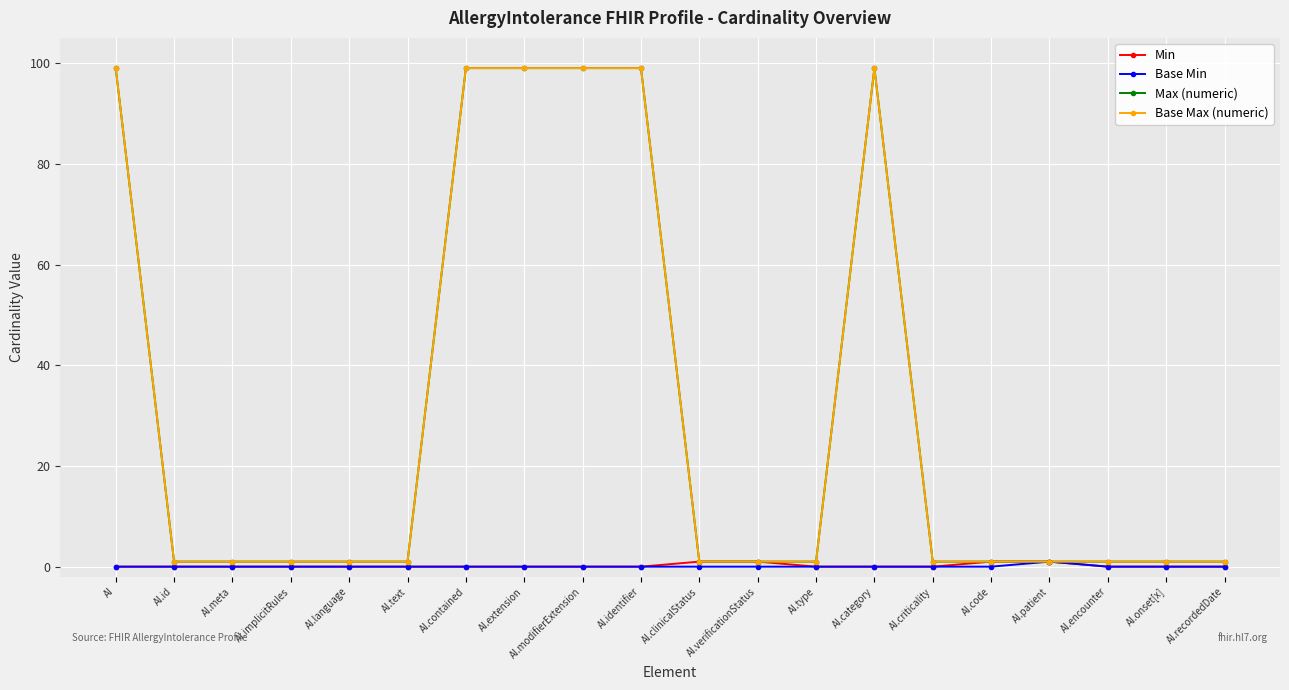

At AI.id, list the series in order from smallest to largest.

Min, Base Min, Max (numeric), Base Max (numeric)